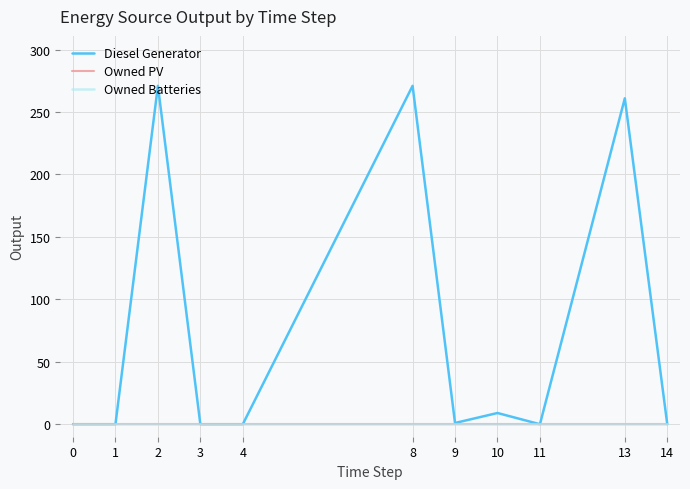

Is it true that Owned PV equals 0 at 10?

True